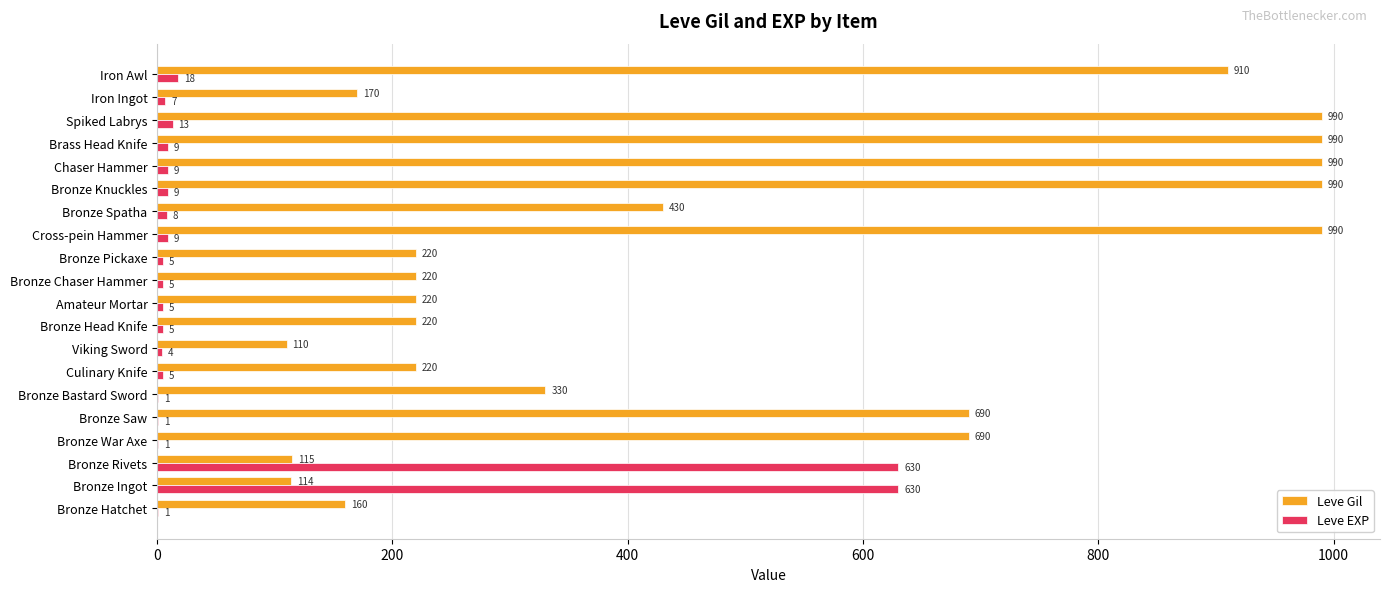

What is the maximum value shown in the chart?

990